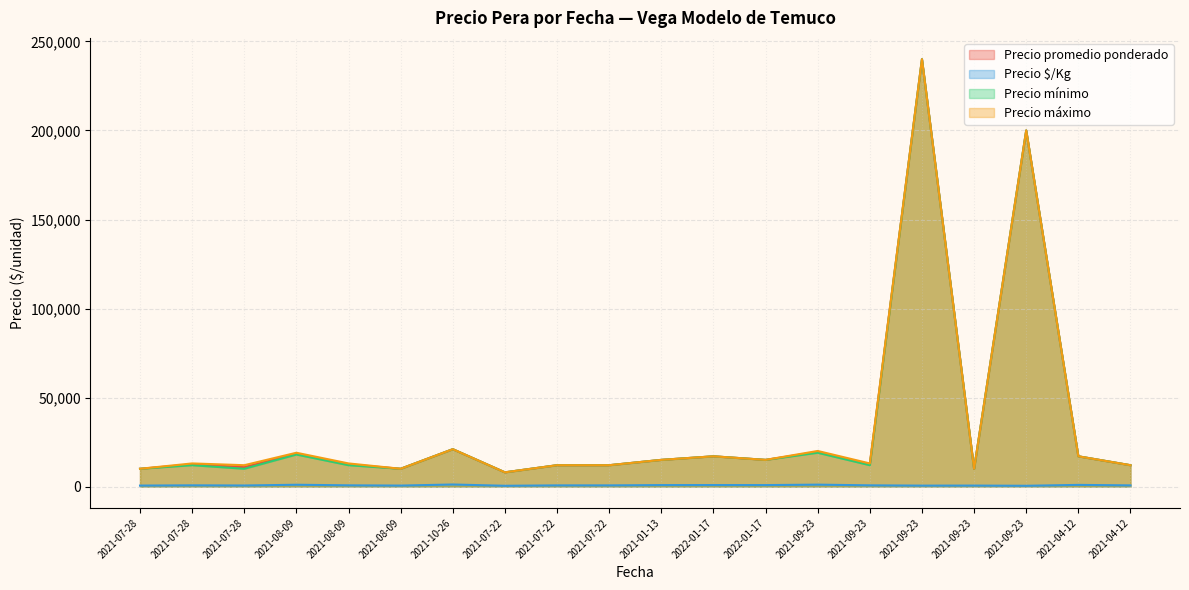

What are all the series names shown in the legend?

Precio promedio ponderado, Precio $/Kg, Precio mínimo, Precio máximo